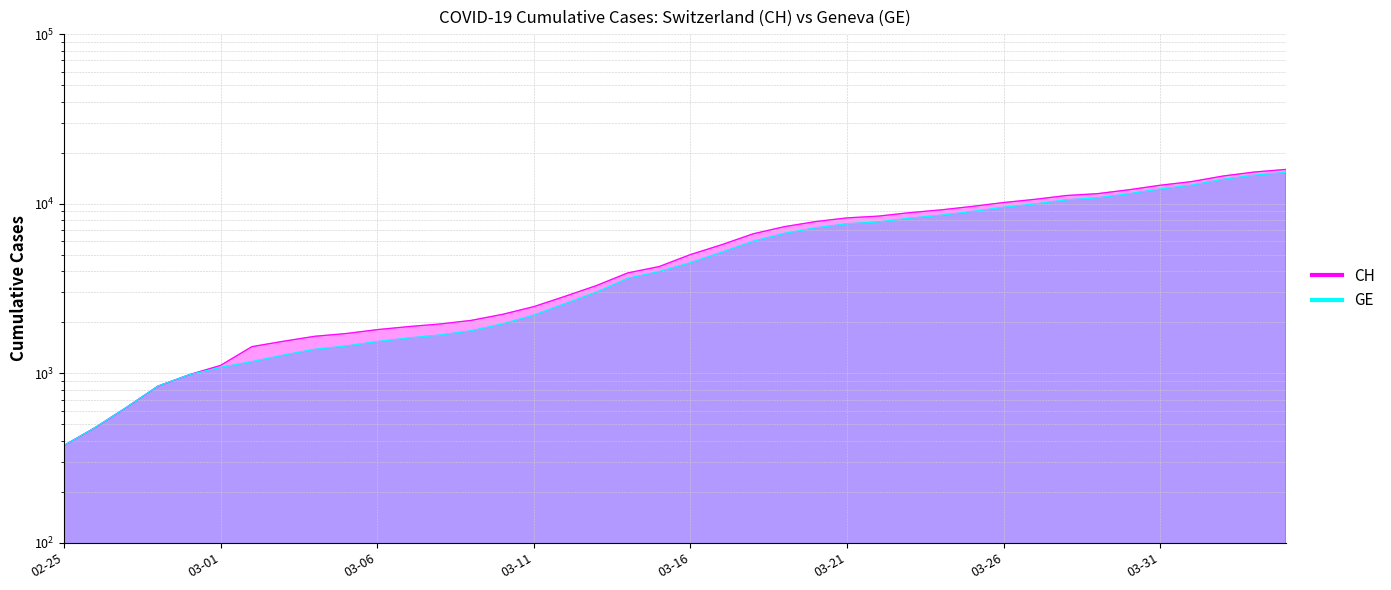

Count the number of data series in this chart.

2